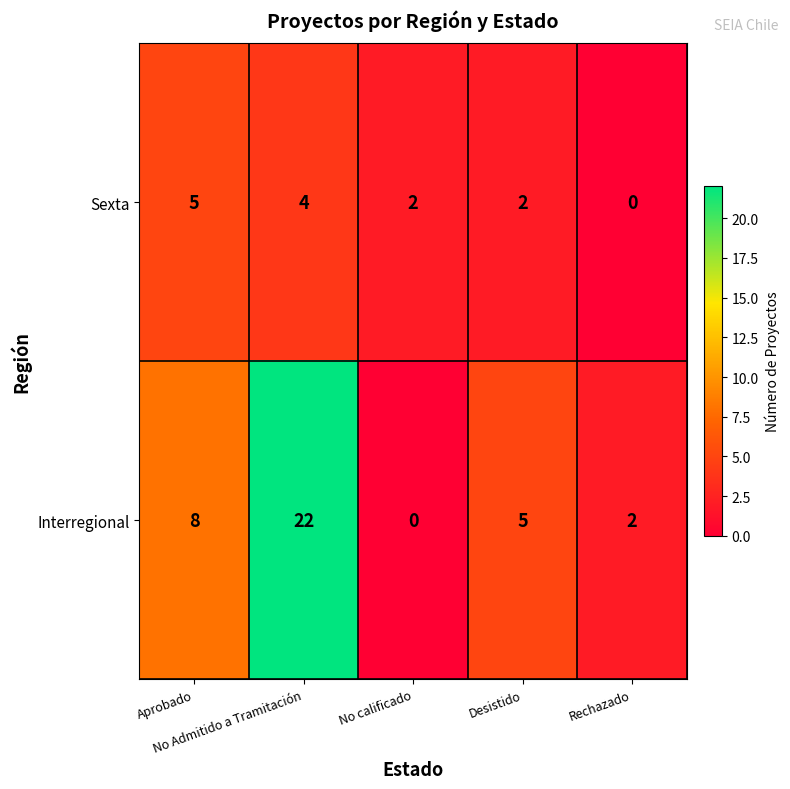

Rank the series by their maximum value, from highest to lowest.

Interregional, Sexta